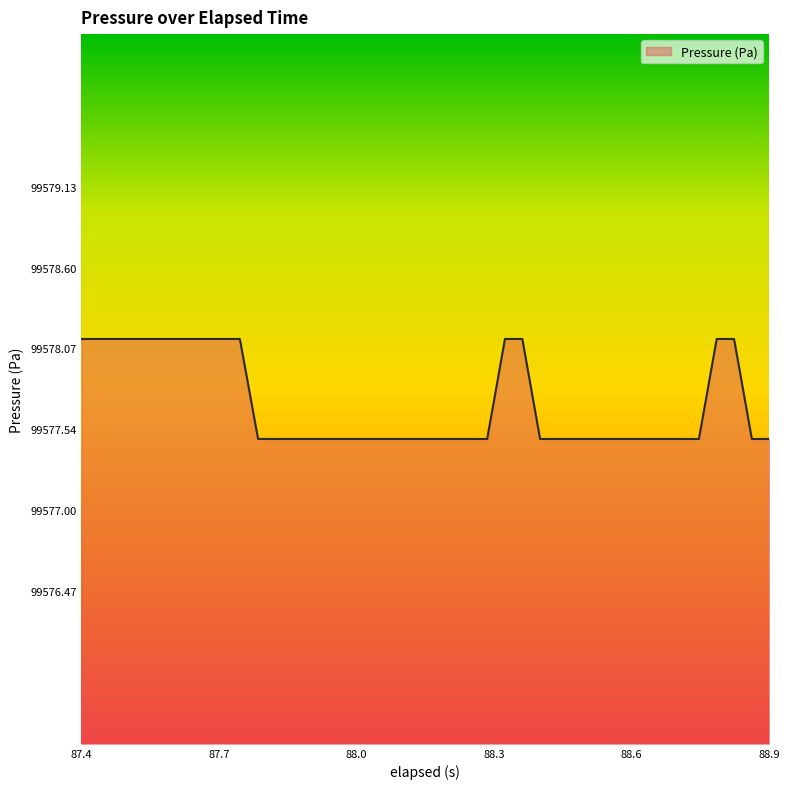

What is the maximum value shown in the chart?

99578.1